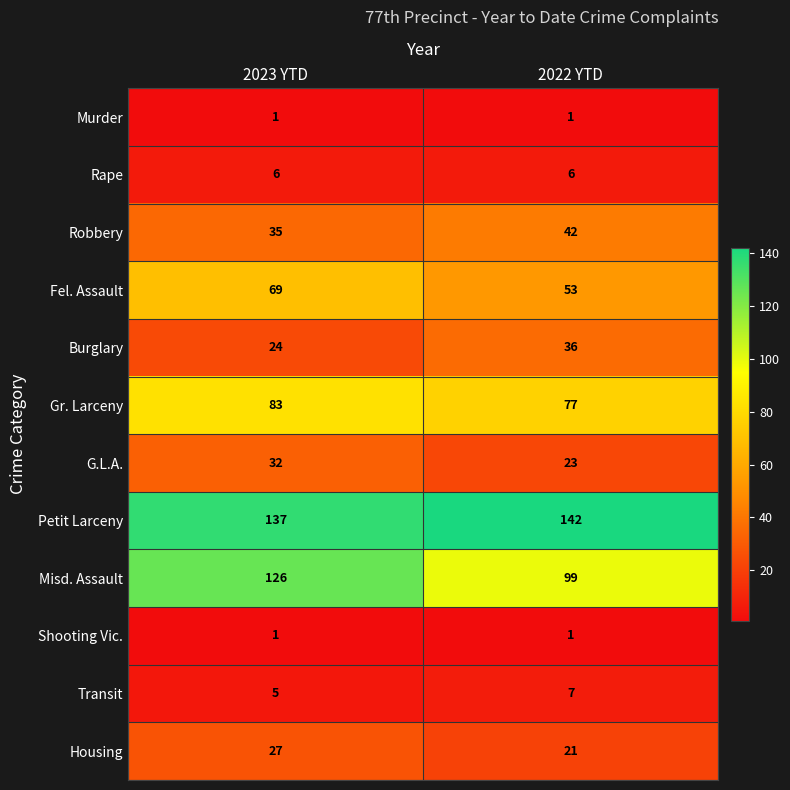

Reading left to right, list all the values displayed in this chart.

Murder: 2023 YTD=1	2022 YTD=1
Rape: 2023 YTD=6	2022 YTD=6
Robbery: 2023 YTD=35	2022 YTD=42
Fel. Assault: 2023 YTD=69	2022 YTD=53
Burglary: 2023 YTD=24	2022 YTD=36
Gr. Larceny: 2023 YTD=83	2022 YTD=77
G.L.A.: 2023 YTD=32	2022 YTD=23
Petit Larceny: 2023 YTD=137	2022 YTD=142
Misd. Assault: 2023 YTD=126	2022 YTD=99
Shooting Vic.: 2023 YTD=1	2022 YTD=1
Transit: 2023 YTD=5	2022 YTD=7
Housing: 2023 YTD=27	2022 YTD=21